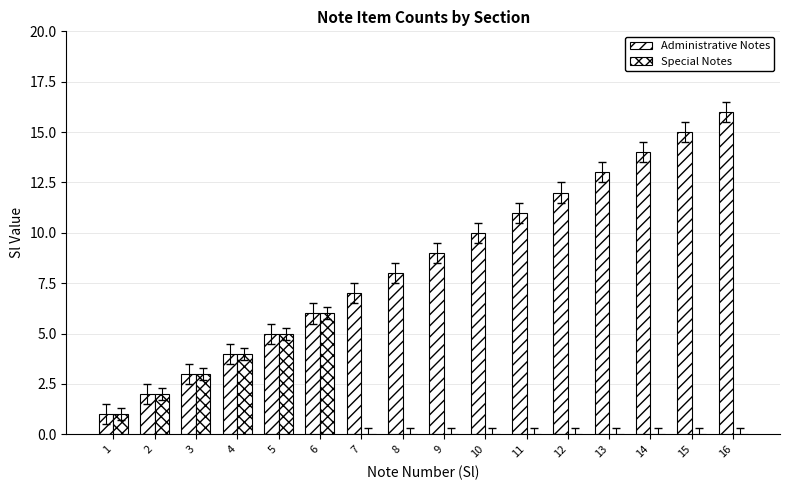

Which category has the highest value in the Special Notes series?

6